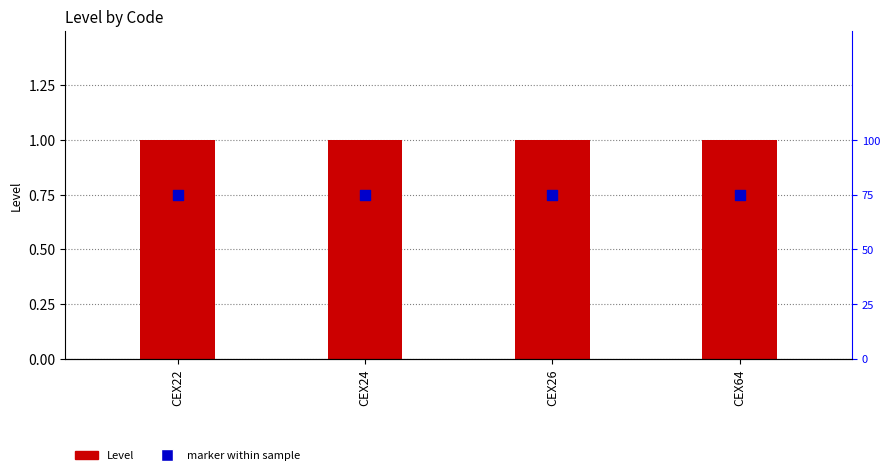

Which series has the widest spread of Y values?

Level